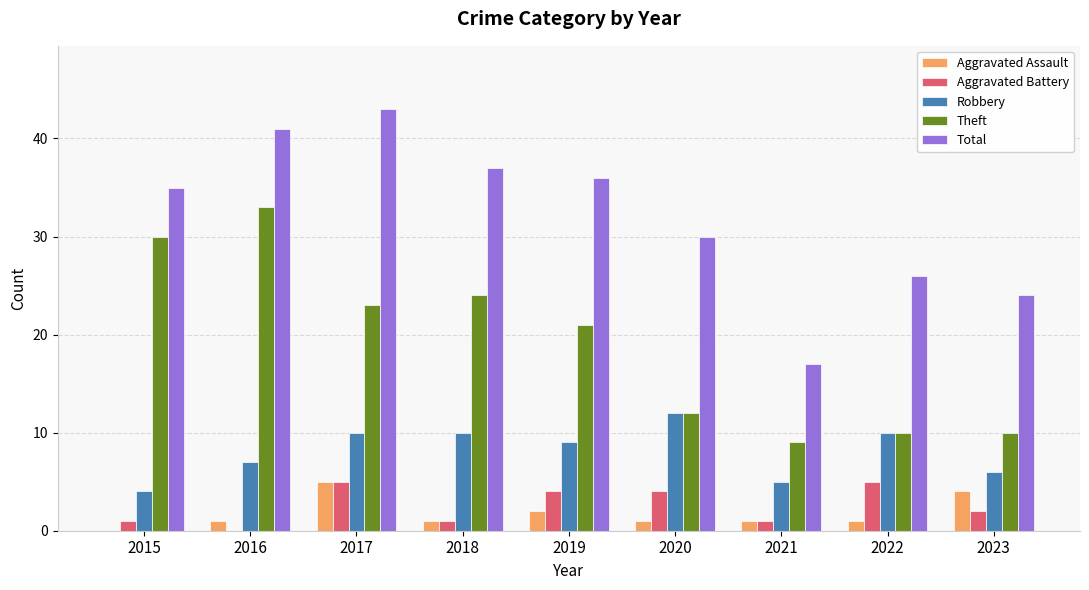

Reading left to right, list all the values displayed in this chart.

Aggravated Assault: 0	1	5	1	2	1	1	1	4
Aggravated Battery: 1	0	5	1	4	4	1	5	2
Robbery: 4	7	10	10	9	12	5	10	6
Theft: 30	33	23	24	21	12	9	10	10
Total: 35	41	43	37	36	30	17	26	24